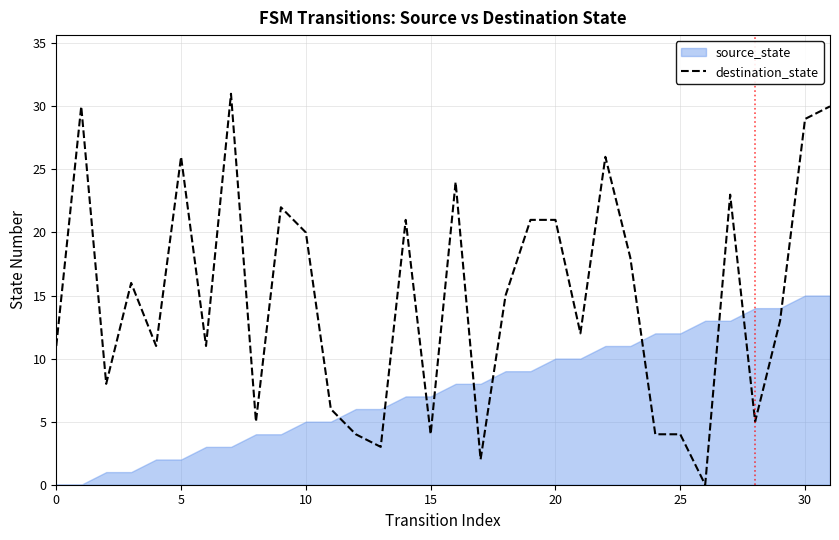

What is the ratio of the value at 22 to the value at 27?

1.1